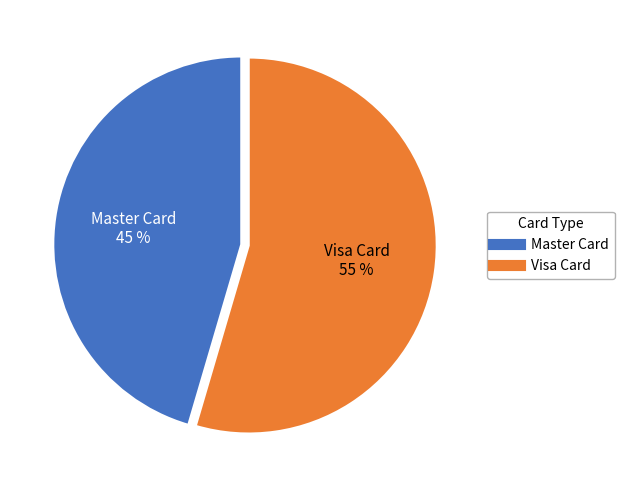

Rank the categories by value from highest to lowest.

Visa Card, Master Card